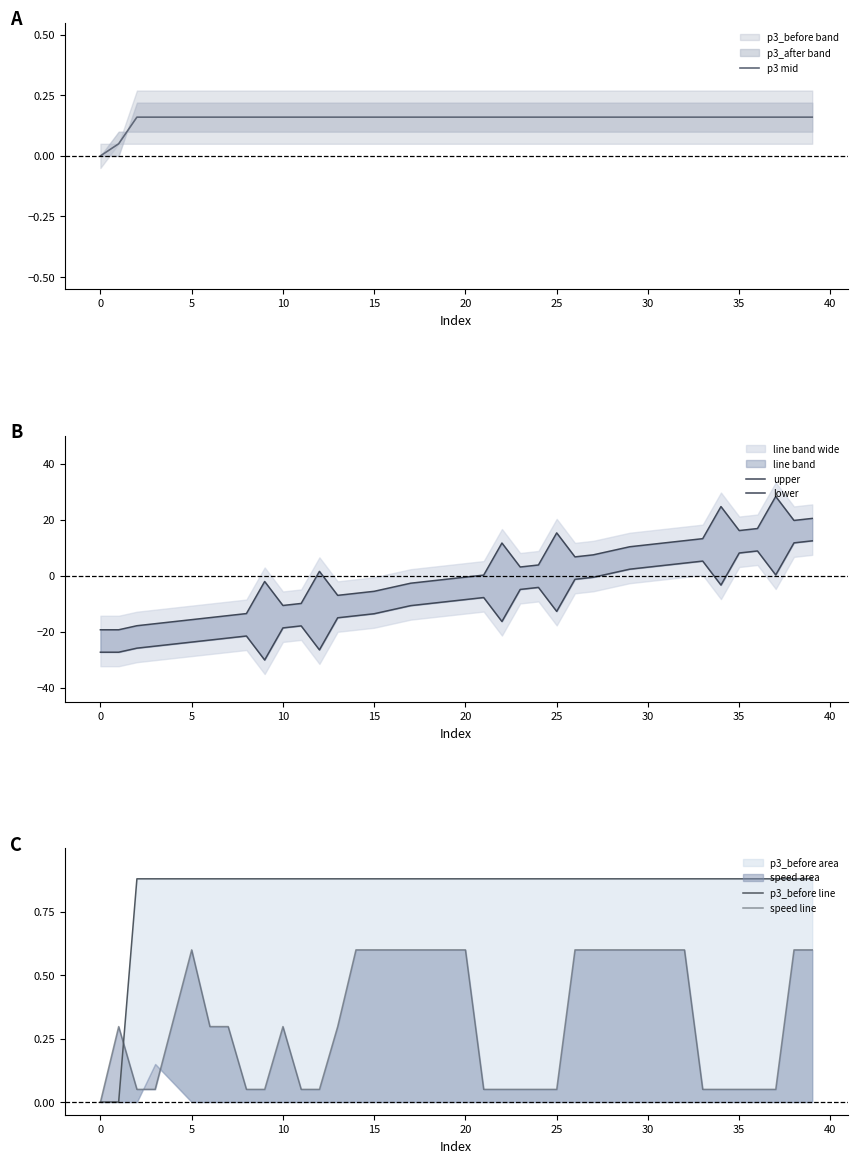

Which series ends up on top after the final intersection of p3 mid and lower?

lower